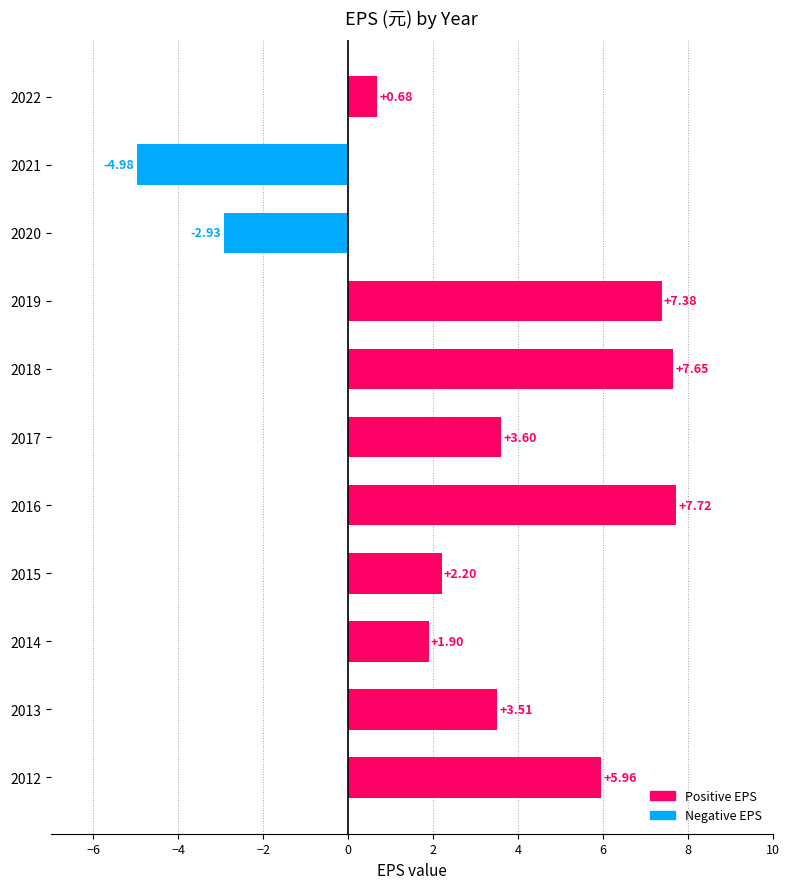

List the labels in order of value, smallest first.

2021, 2020, 2022, 2014, 2015, 2013, 2017, 2012, 2019, 2018, 2016